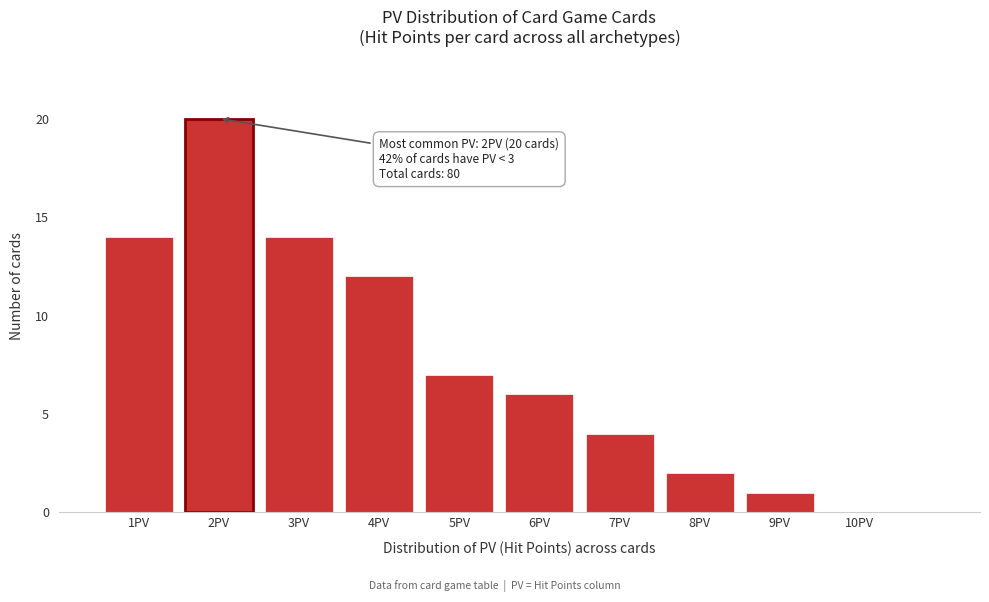

Which range on the x-axis has the tallest bar?

1.5 to 2.5